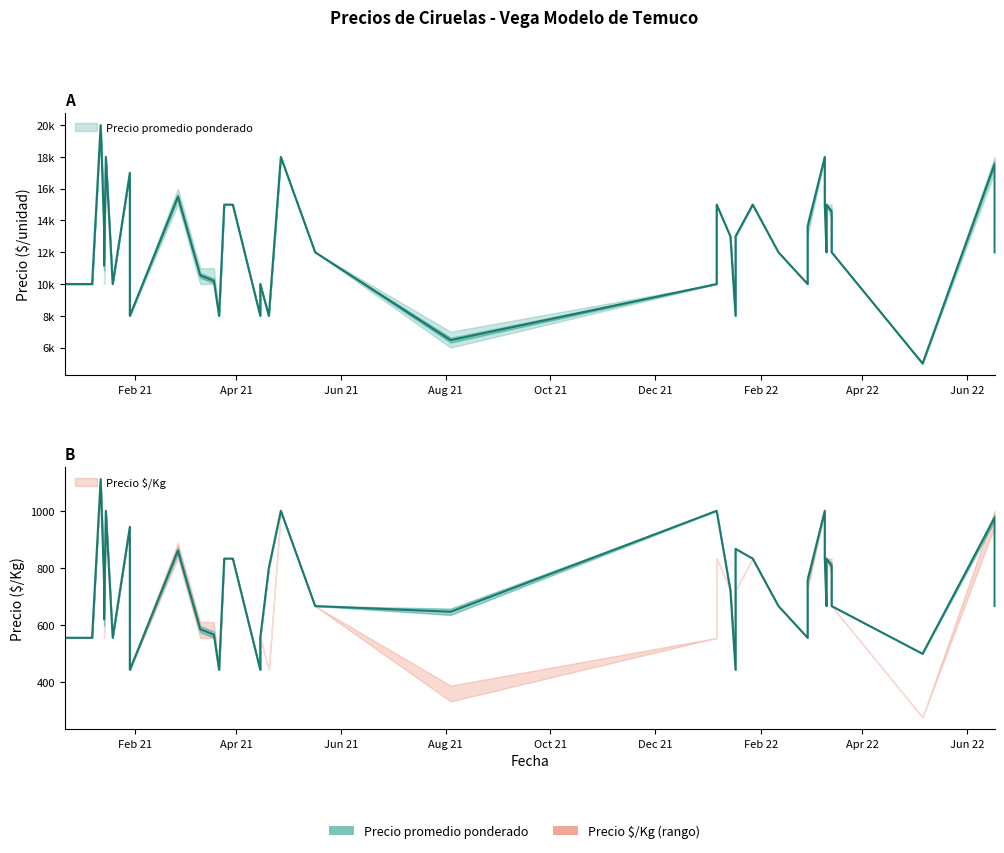

At how many categories does at least one series exceed 9934?

33